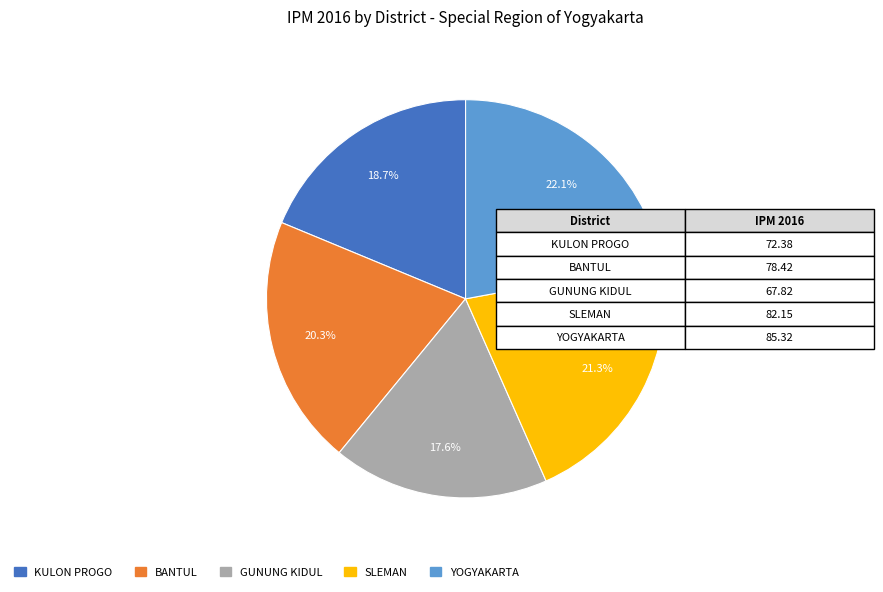

How much of the chart is everything except GUNUNG KIDUL?

82.4%